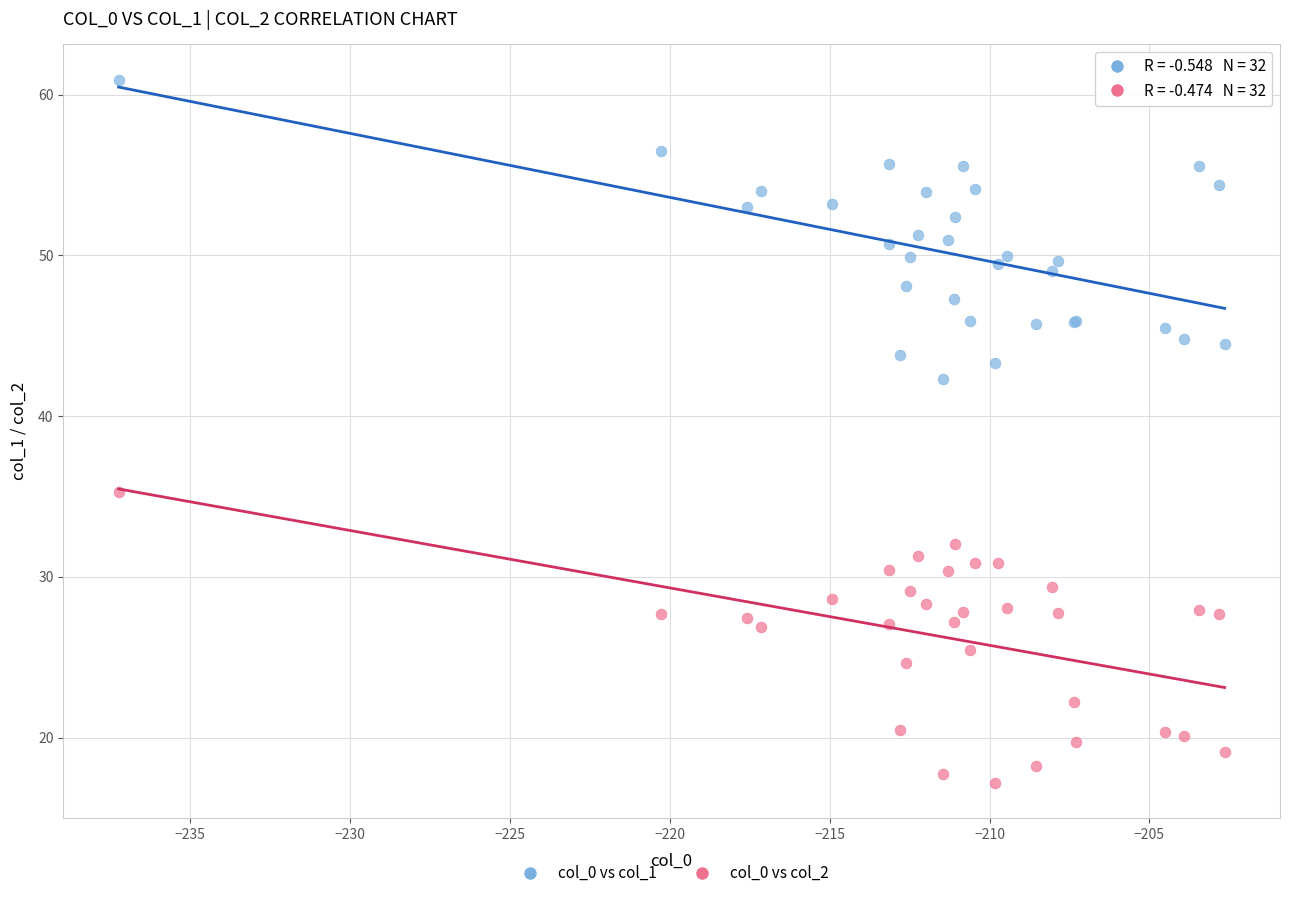

Which series reaches the maximum Y coordinate?

col_0 vs col_1